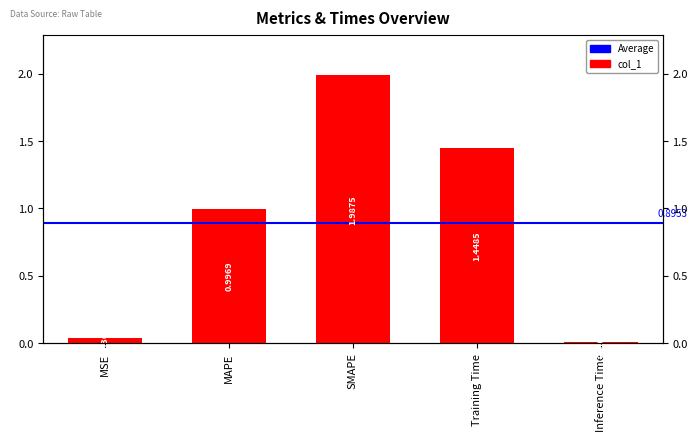

Reading left to right, transcribe all the data shown in this chart.

MSE=0.0	MAPE=1.0	SMAPE=2.0	Training Time=1.4	Inference Time=0.0